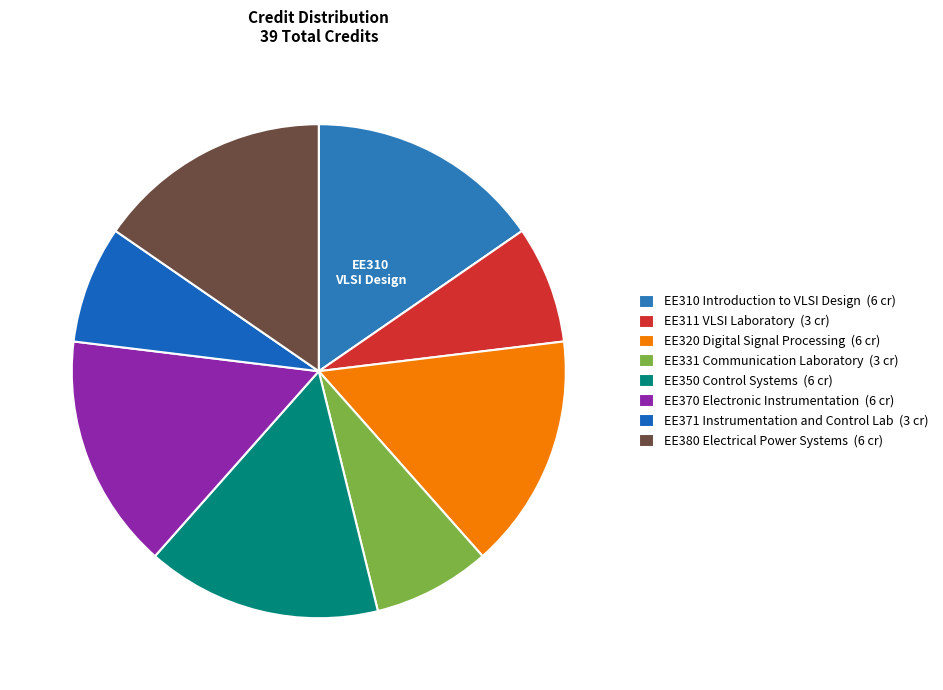

To the nearest percent, what is the difference between the EE331 Communication Laboratory and EE310 Introduction to VLSI Design slice percentages?

8%